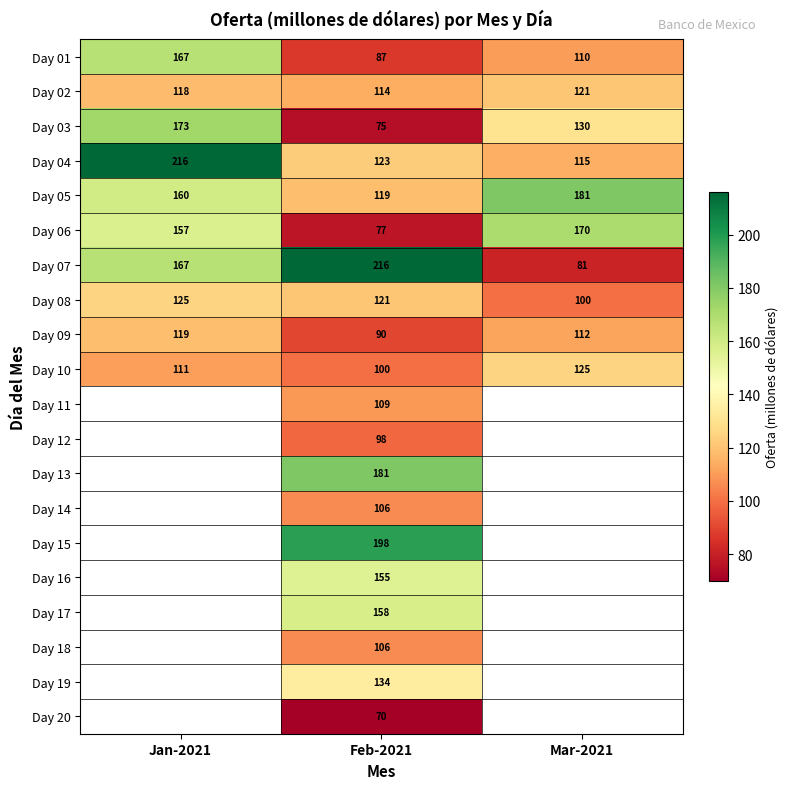

Between Mar-2021 and Feb-2021, which is larger?

Mar-2021